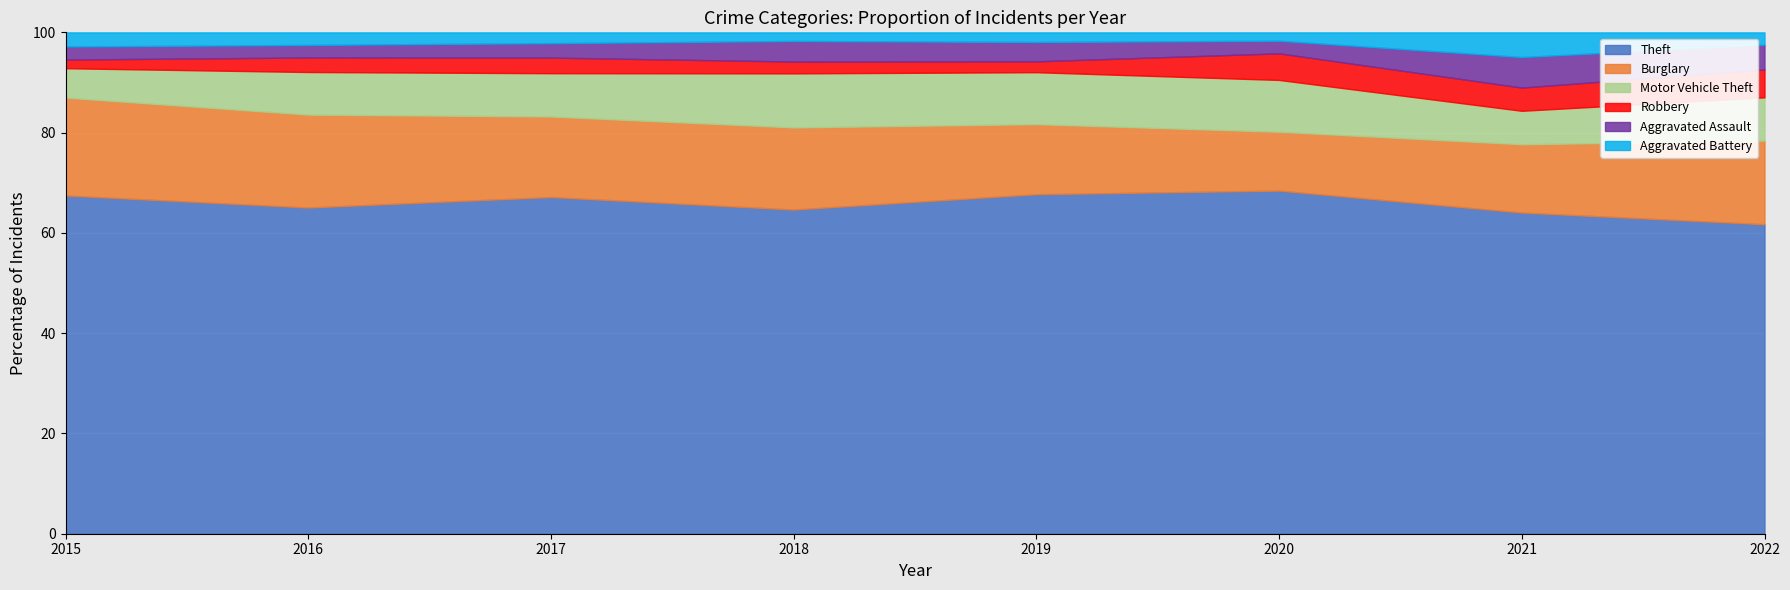

What is the total value across all series at 2022?

100.0